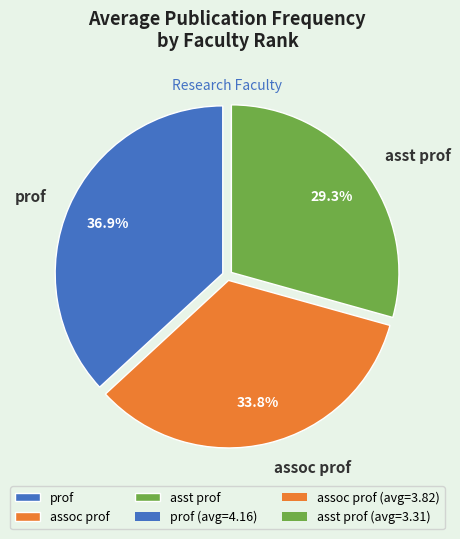

What percentage do prof and assoc prof together represent?

70.7%